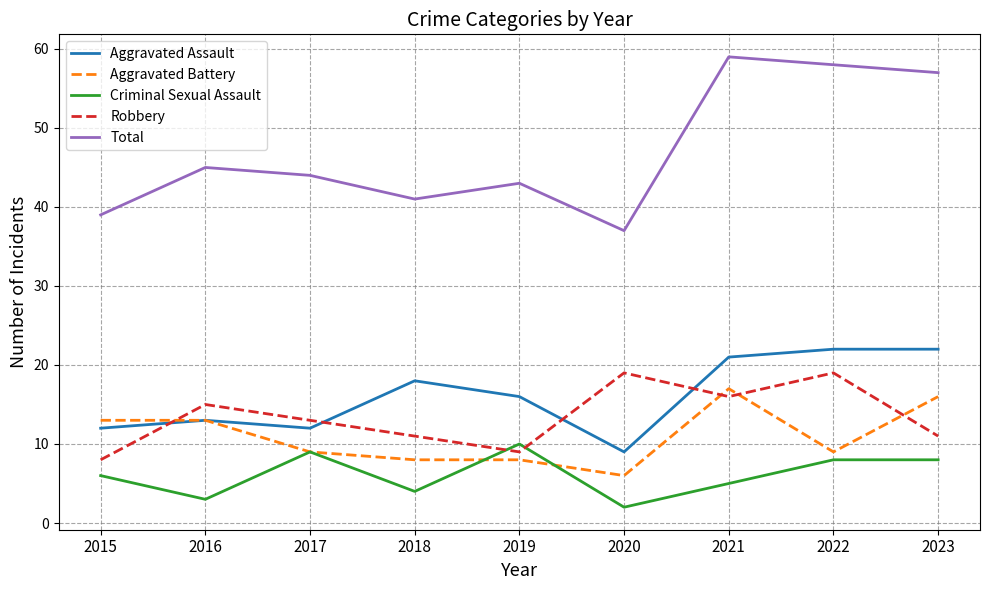

True or false: Robbery and Total cross at least once.

False